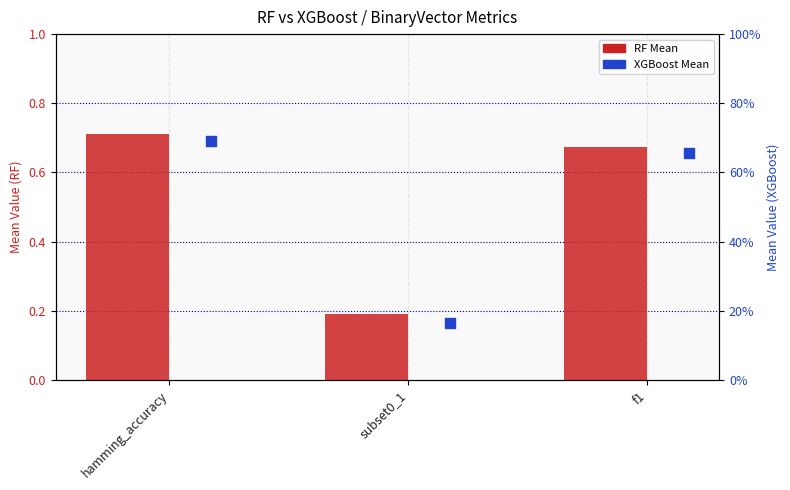

What is the total value across all series at subset0_1?

0.4